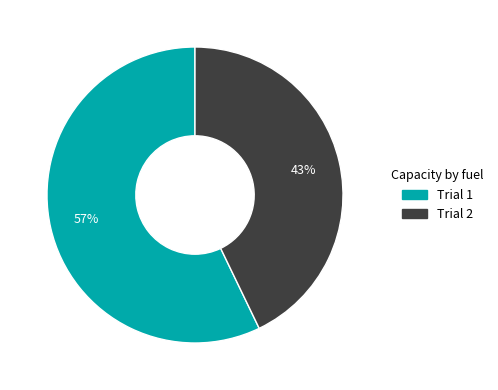

Does any single category account for the majority?

Yes